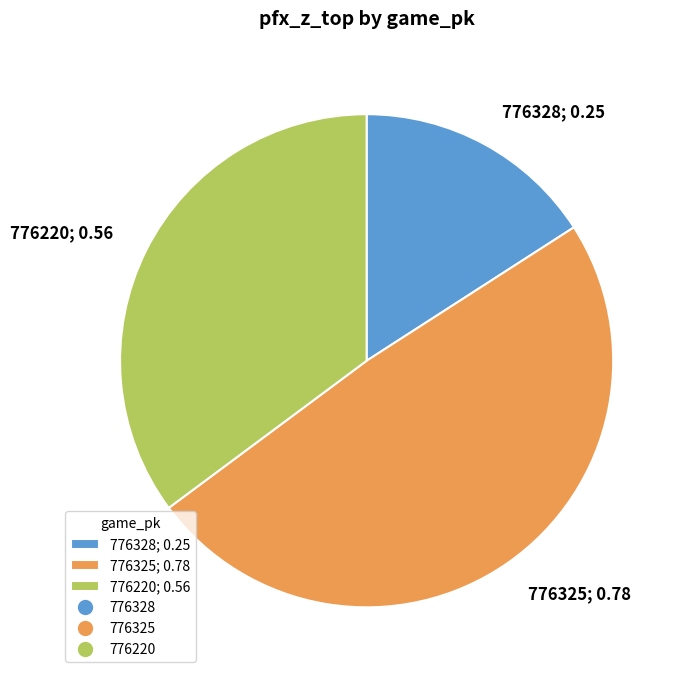

Do 776328 and 776325 together represent more than half of the pie?

Yes